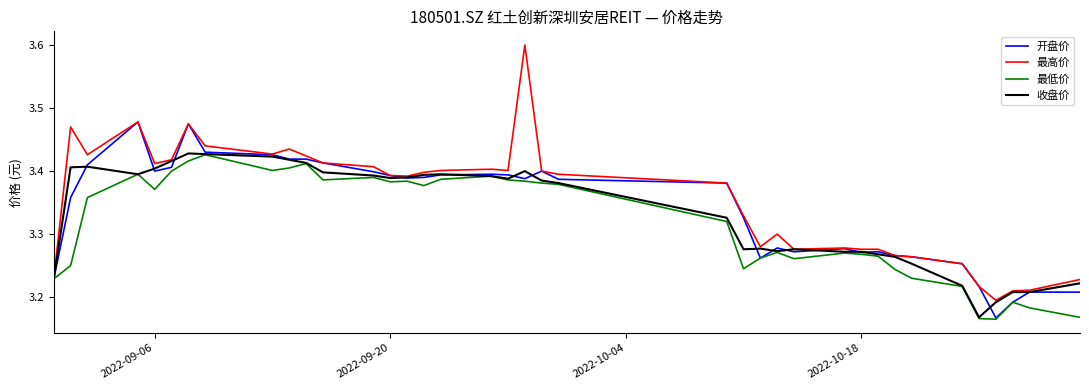

Which series has the largest range (max minus min)?

最高价